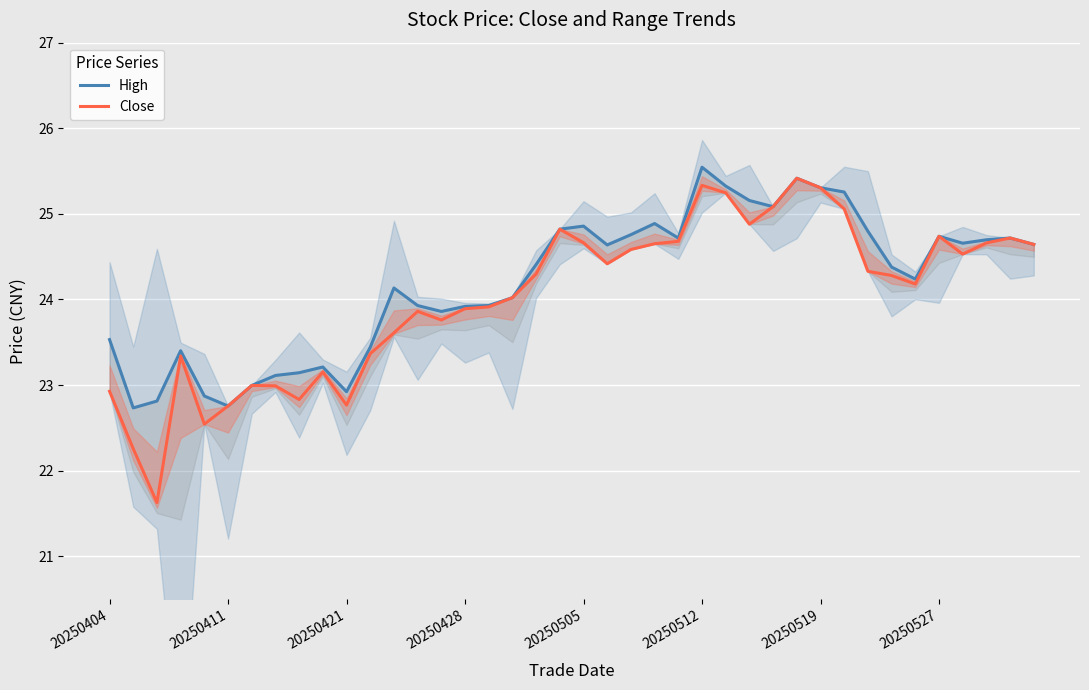

At which label does Close reach its peak?

29